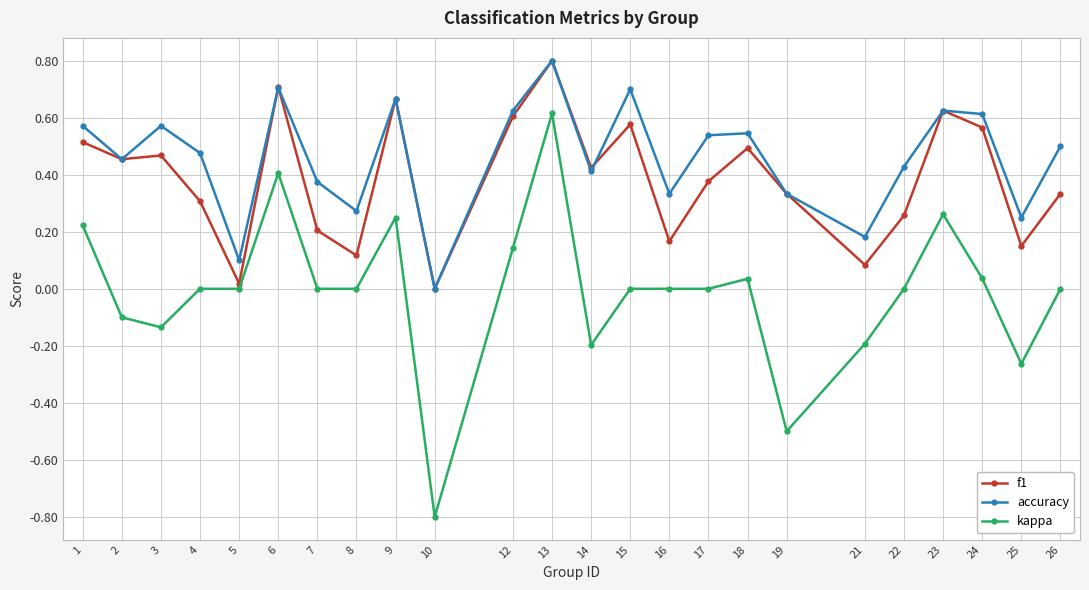

Which series has the largest total across all categories?

accuracy